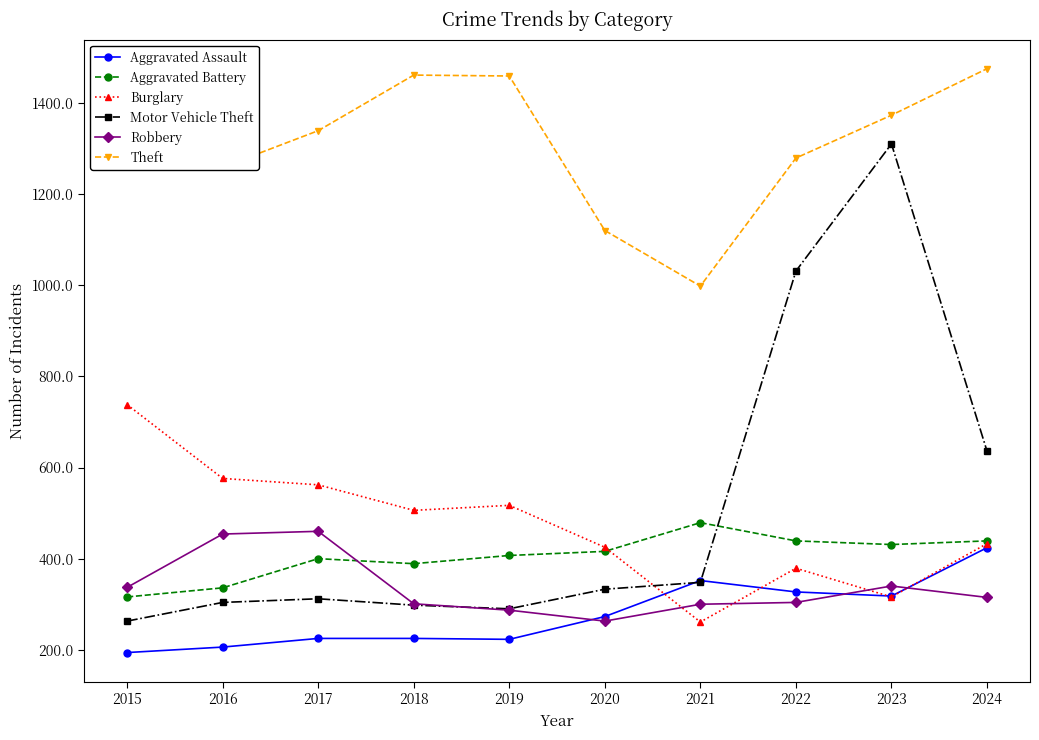

In Theft, how many points are lower than both neighbors (excluding endpoints)?

2